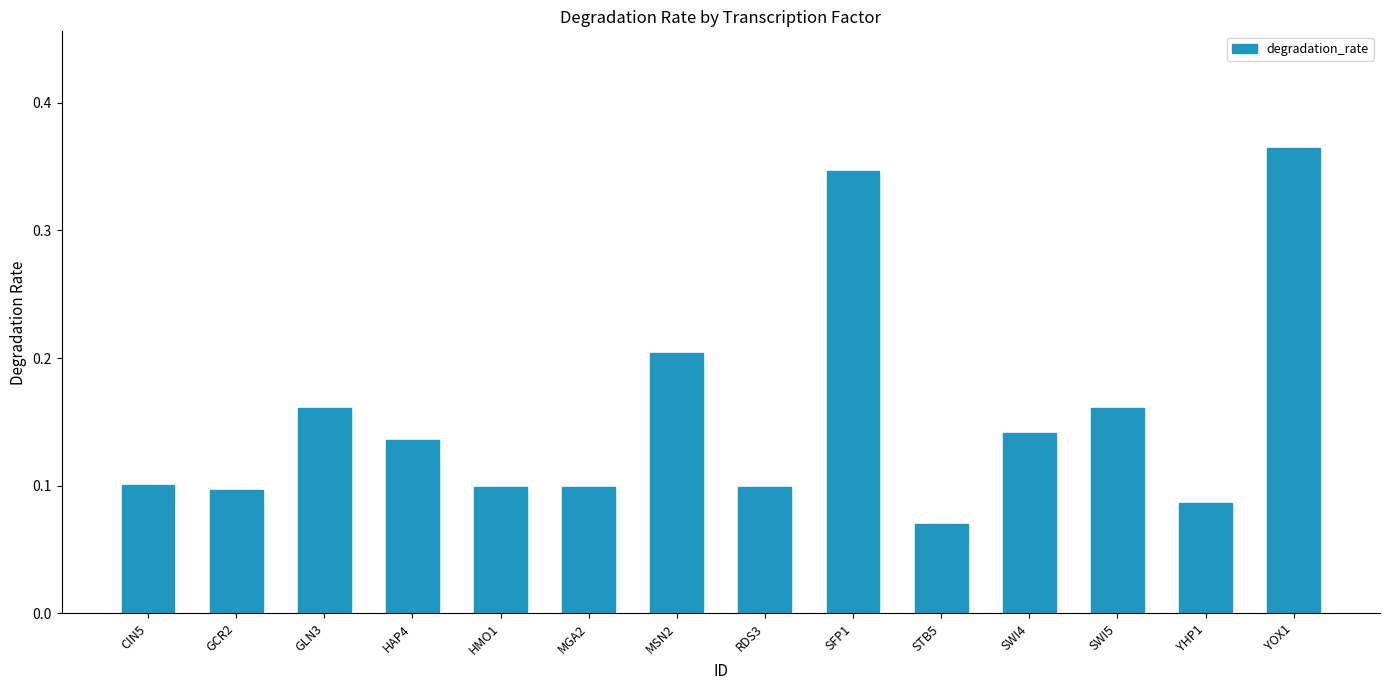

Which has a higher value, GLN3 or RDS3?

GLN3